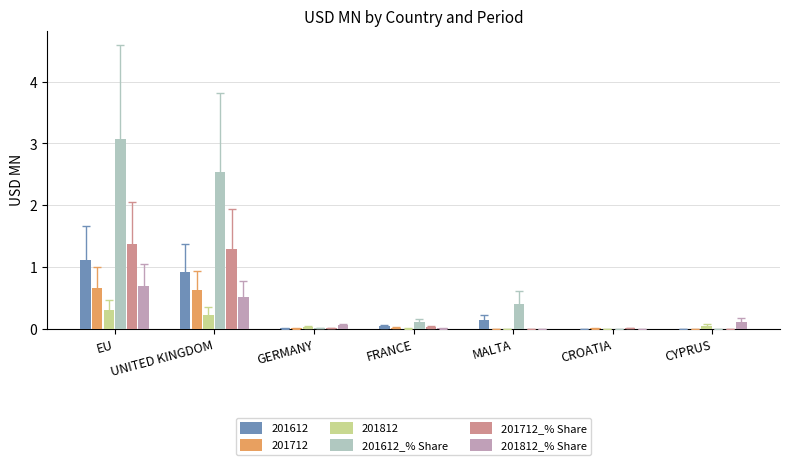

Read the 201612 value at UNITED KINGDOM.

0.9